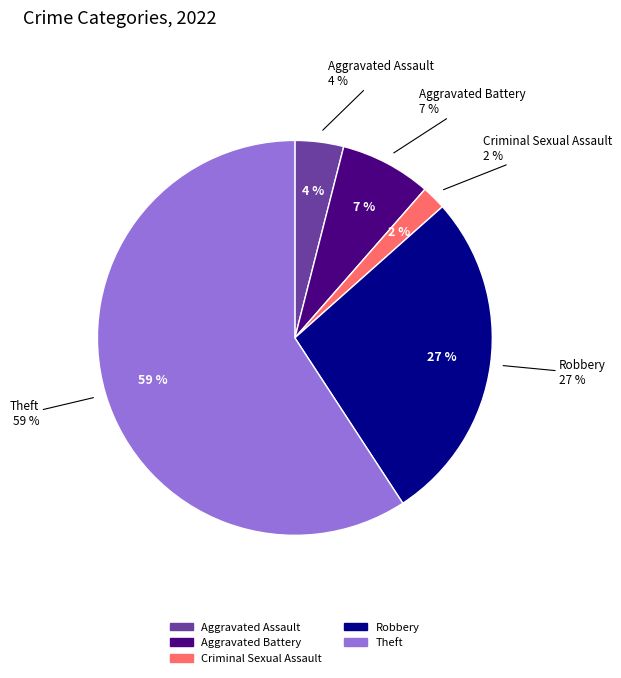

True or false: Aggravated Assault accounts for 17% of the total.

False